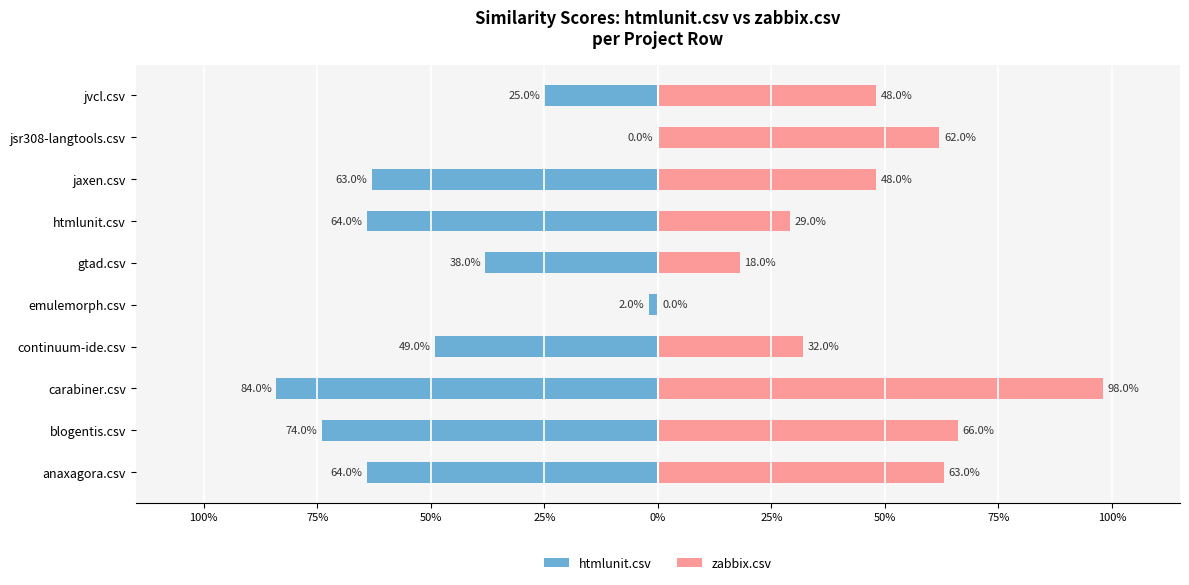

Reading left to right, list all the values displayed in this chart.

htmlunit.csv: -0.6	-0.7	-0.8	-0.5	-0.0	-0.4	-0.6	-0.6	0.0	-0.2
zabbix.csv: 0.6	0.7	1.0	0.3	0.0	0.2	0.3	0.5	0.6	0.5